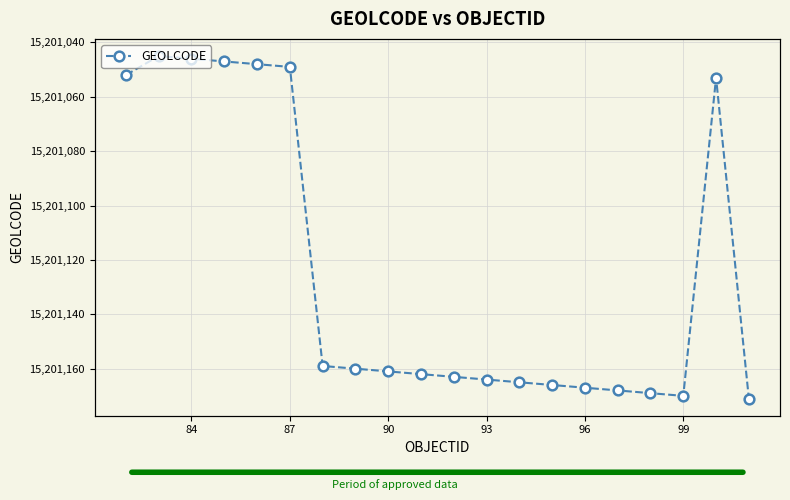

How many lines are shown in the chart?

1